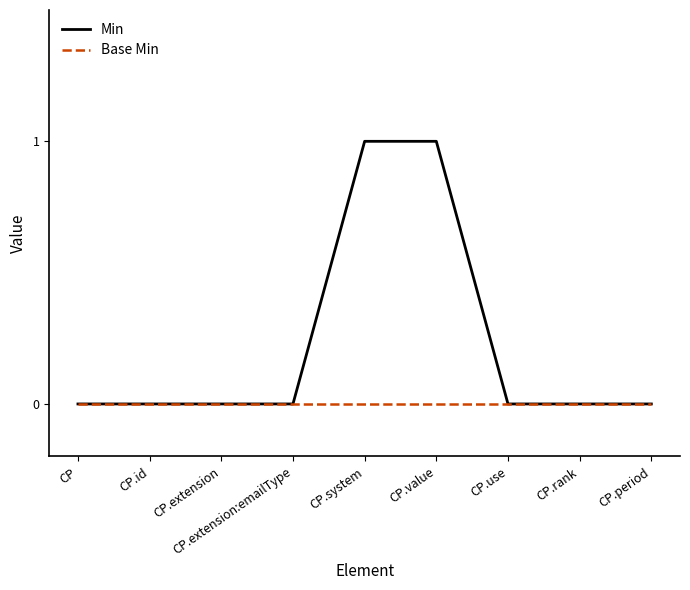

Does the chart have visible grid lines?

No